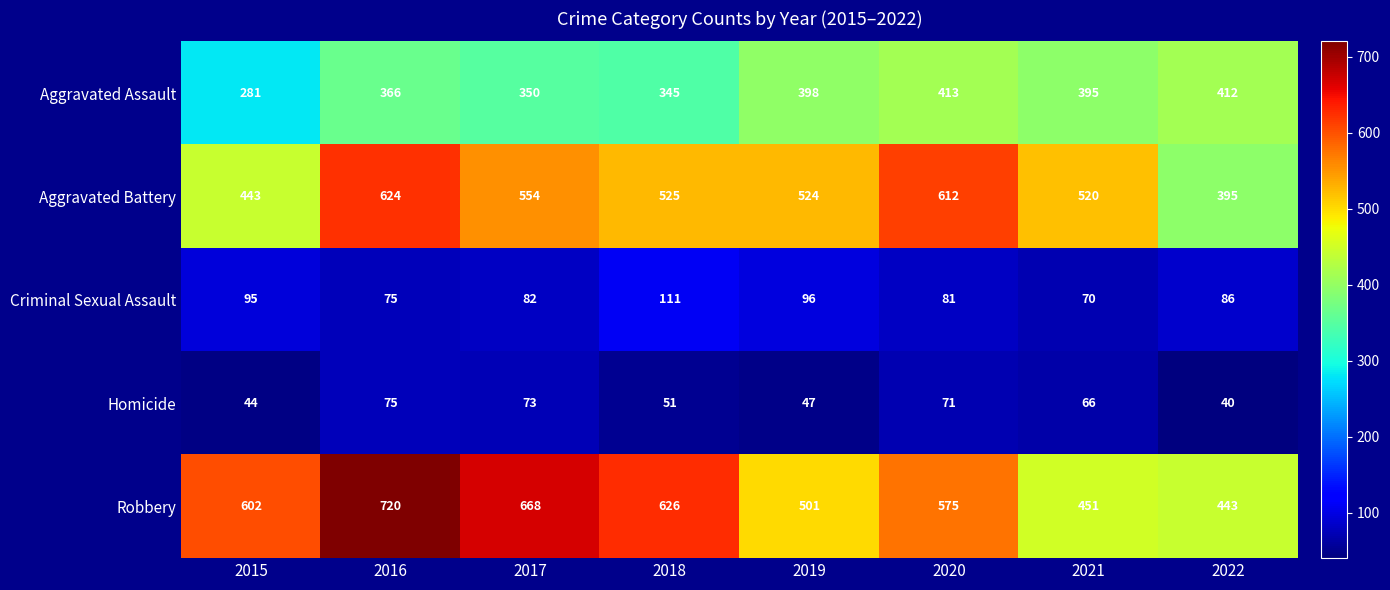

What is the smallest value displayed?

40